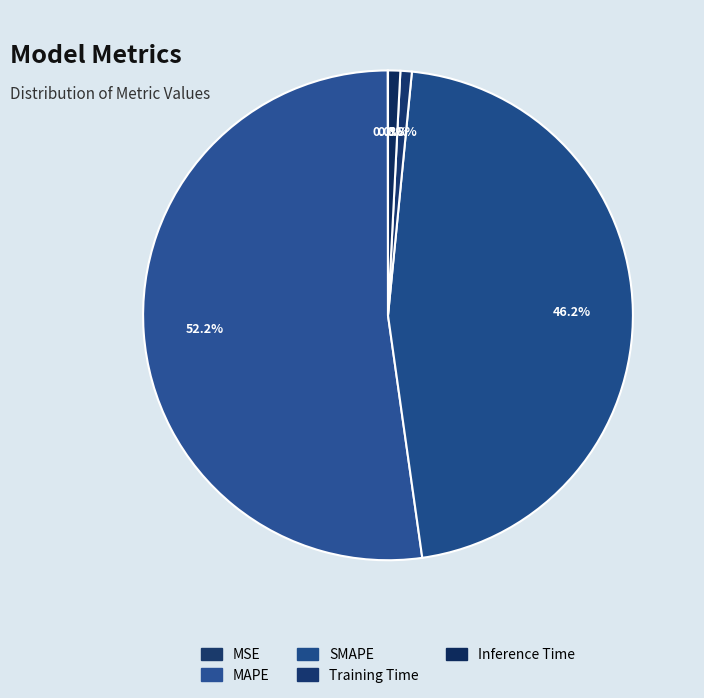

Between MAPE and Inference Time, which is larger?

MAPE